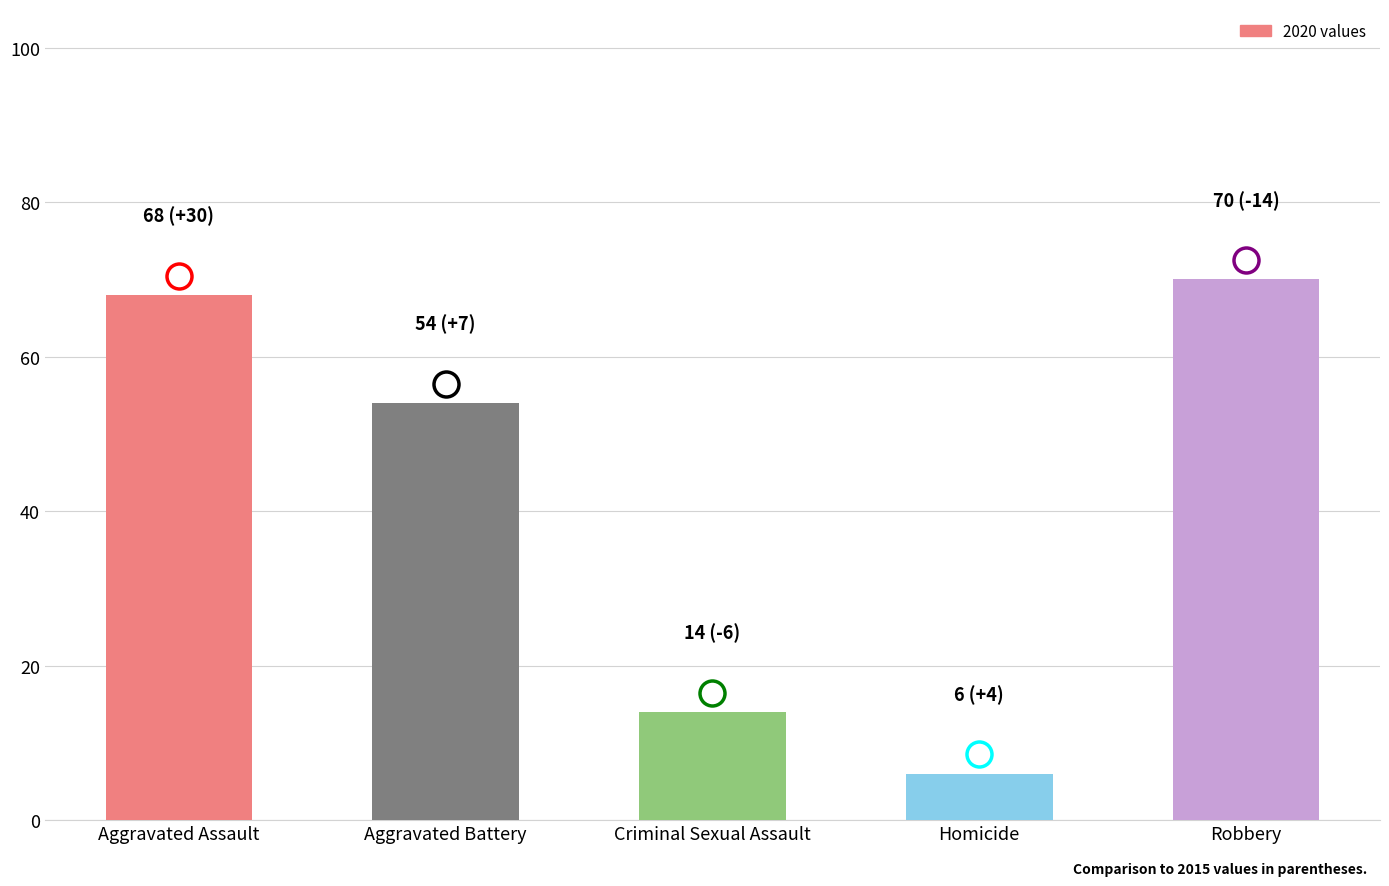

Reading left to right, extract all data points from this chart.

68	54	14	6	70